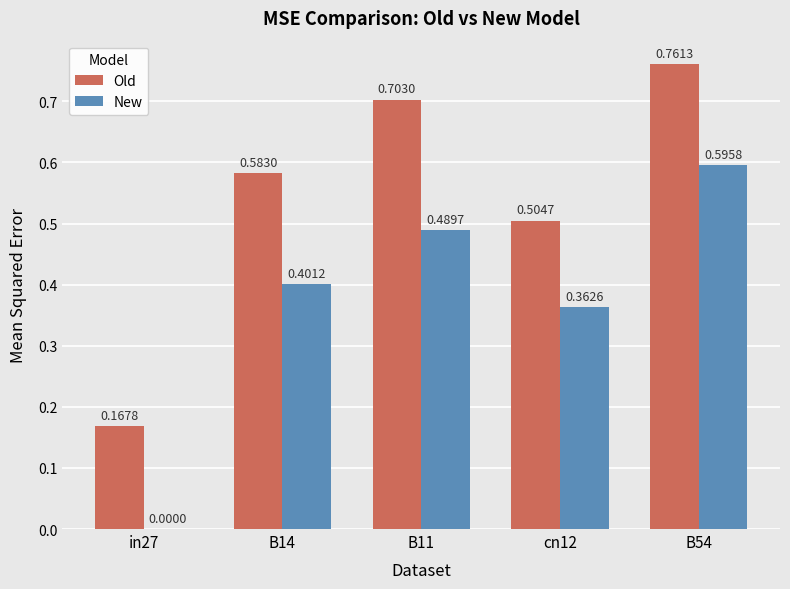

How many groups of bars are there?

5